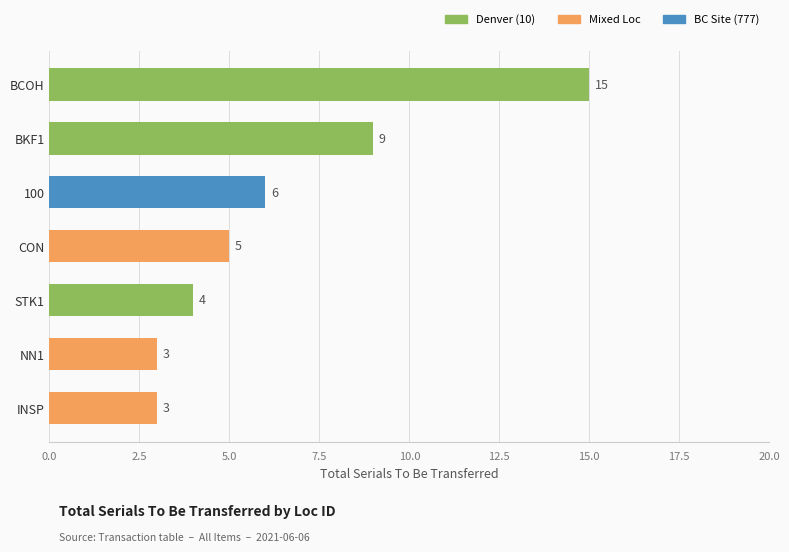

What is the maximum value shown in the chart?

15